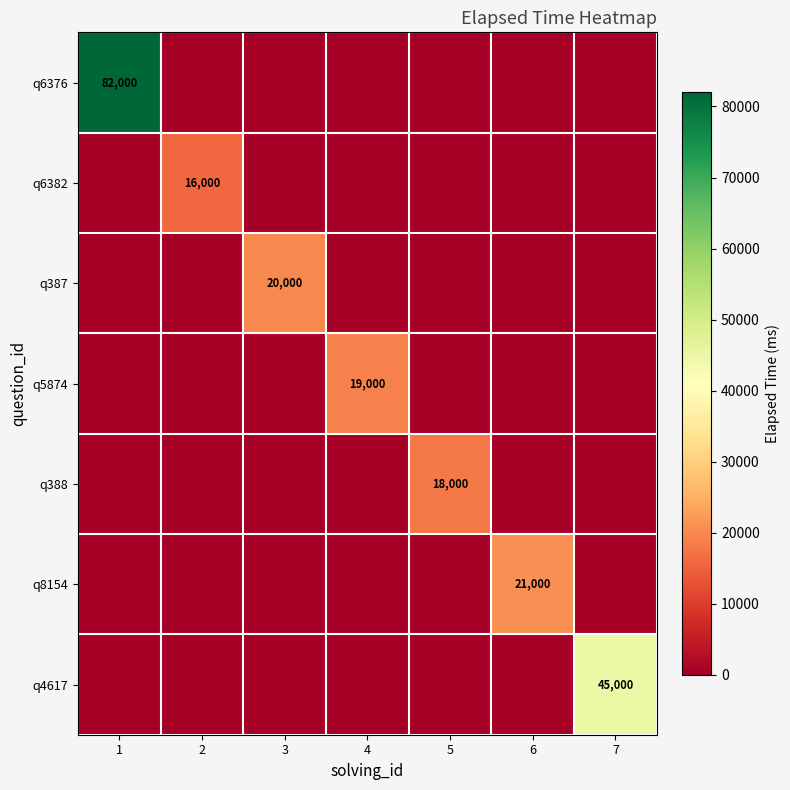

True or false: q5874 has a value of 19000 at 4.

True